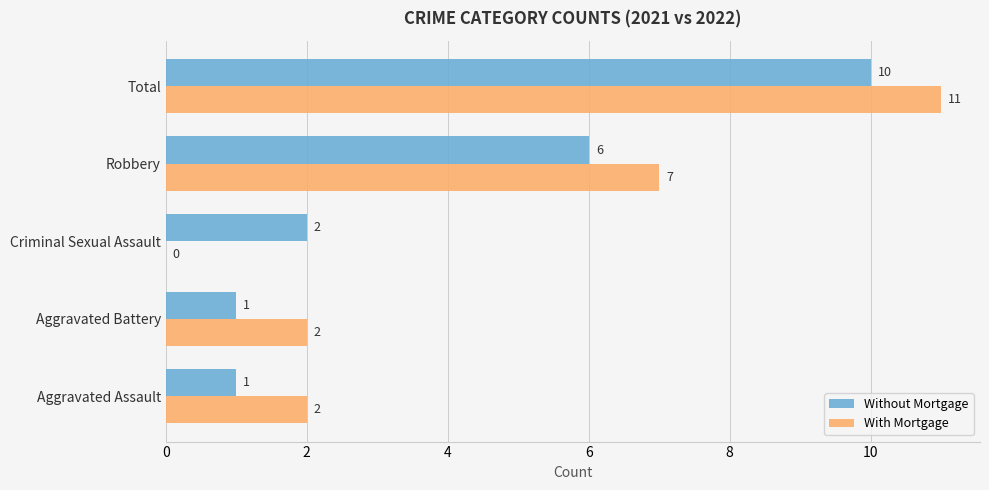

At which category is the sum across all series the highest?

Total